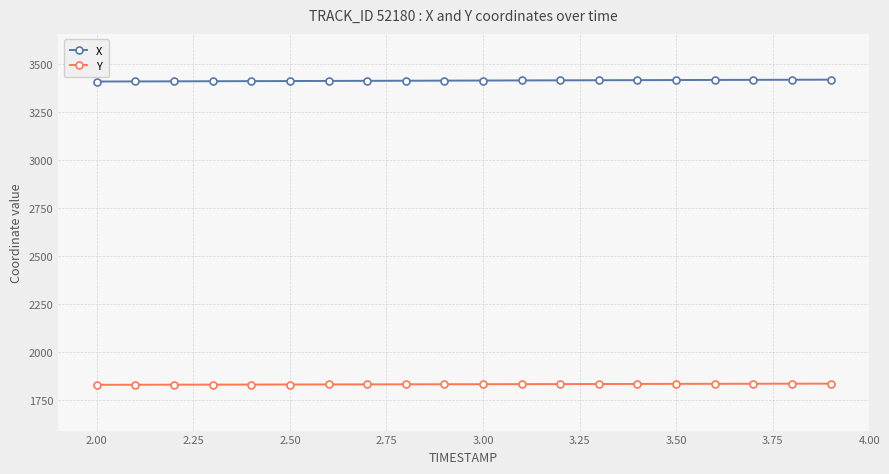

True or false: Y and X intersect in this chart.

False